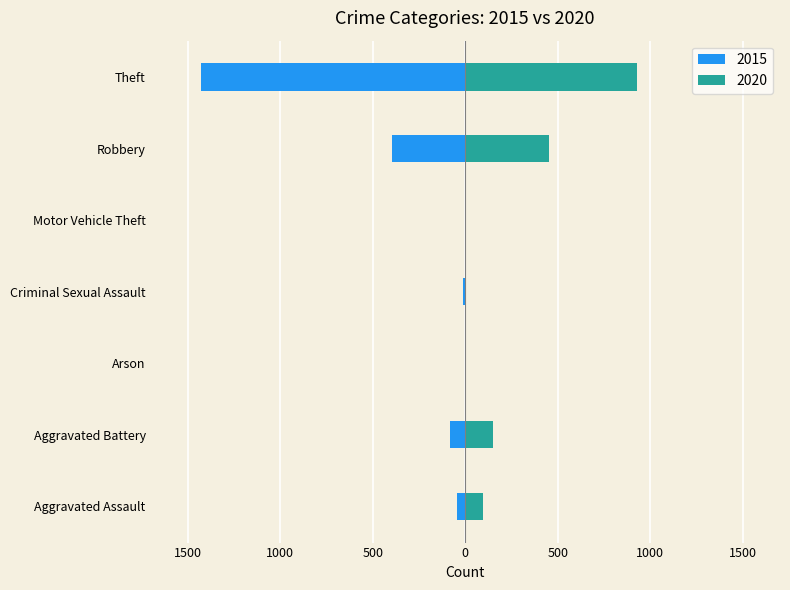

The value of 2015 at Theft is -1429. True or false?

True